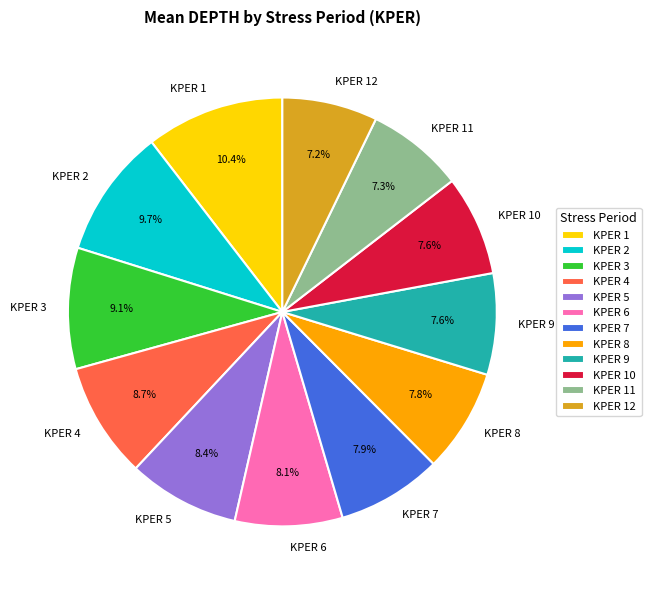

True or false: KPER 10 accounts for 1% of the total.

False